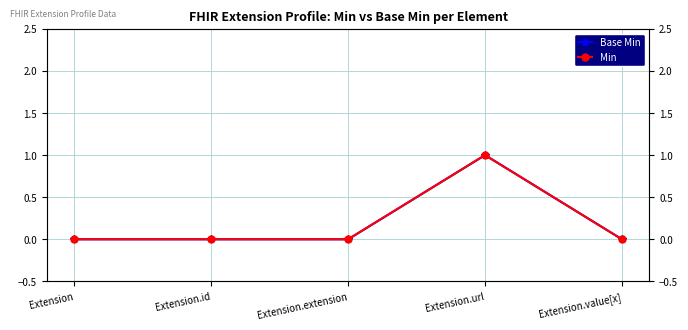

At Extension.id, list the series in order from smallest to largest.

Base Min, Min